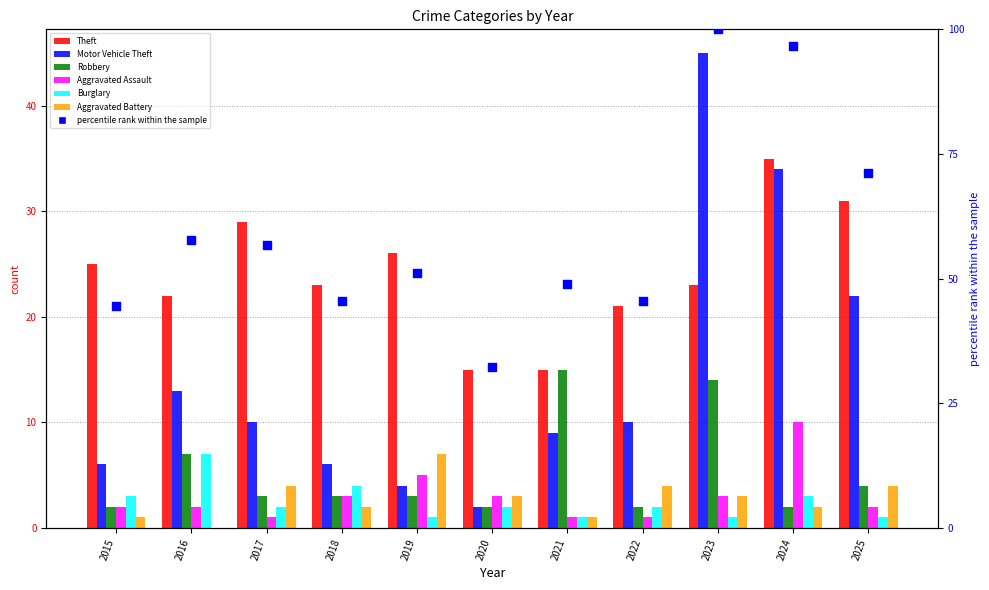

Is the value of Theft at 2016 greater than the value of Motor Vehicle Theft at 2016?

Yes